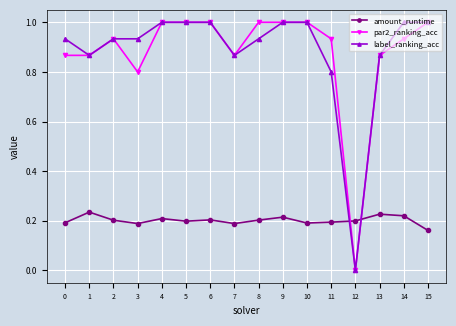

What is the difference between the maximum and minimum values in the label_ranking_acc series?

1.0